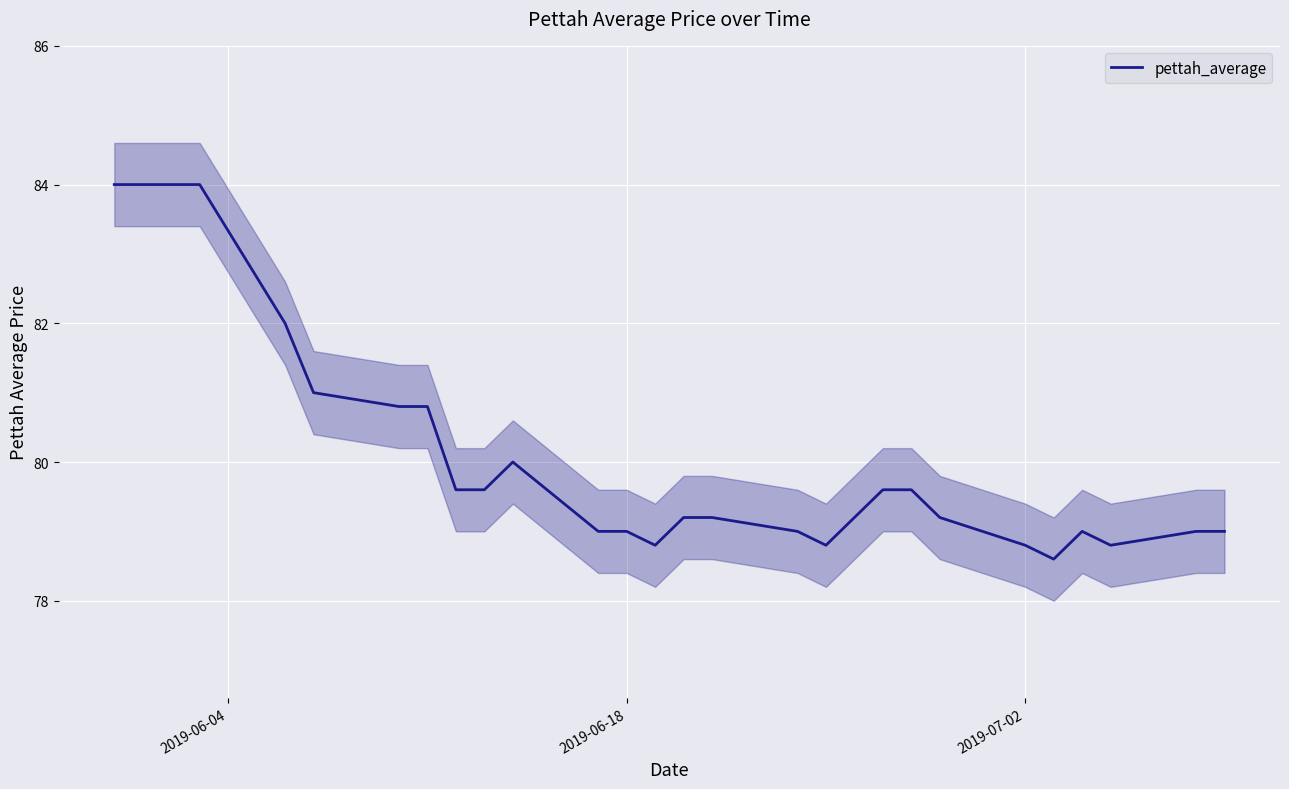

What is the minimum value for pettah_average?

78.6